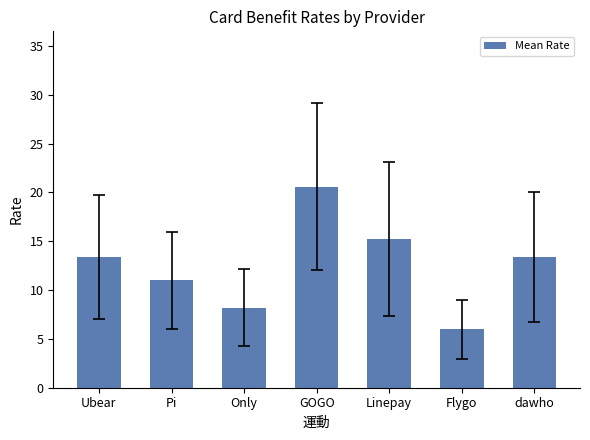

What is the change in value from Flygo to dawho?

+7.4